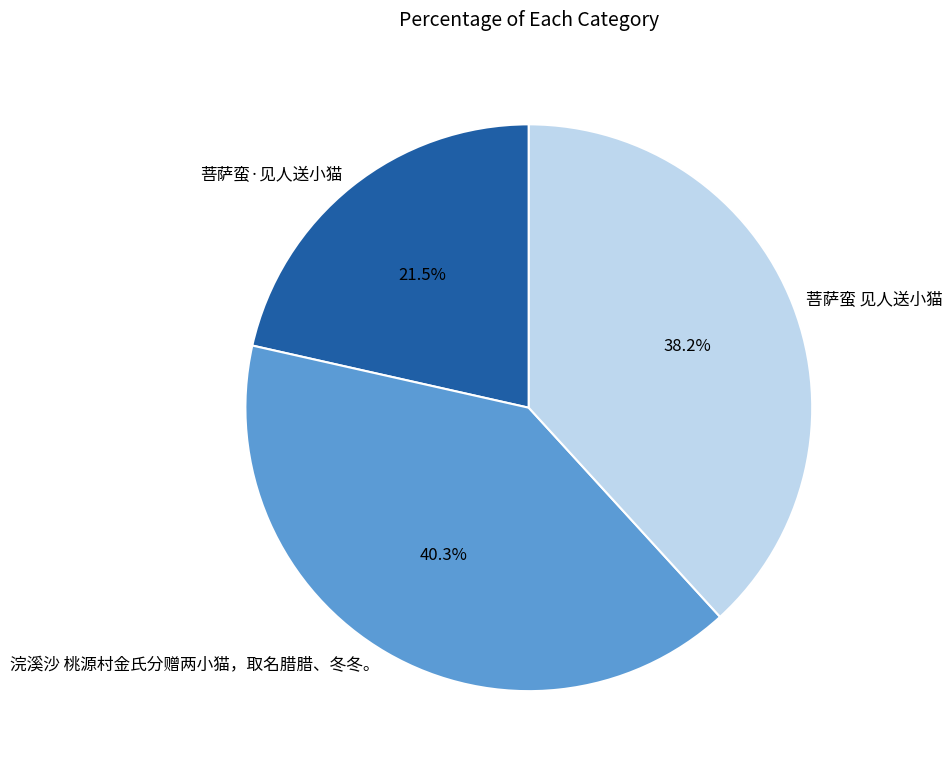

Is there any slice that represents more than half of the pie?

No